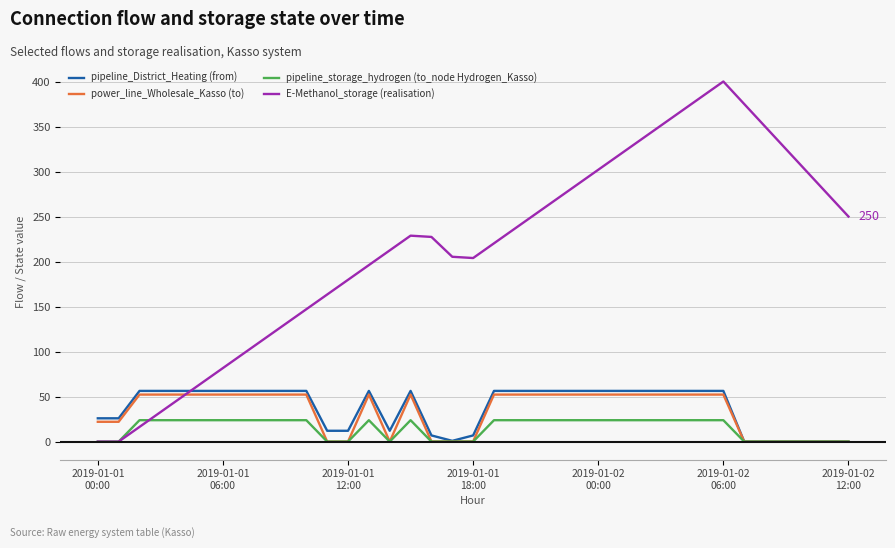

What is the highest value of the pipeline_District_Heating (from) series?

56.3